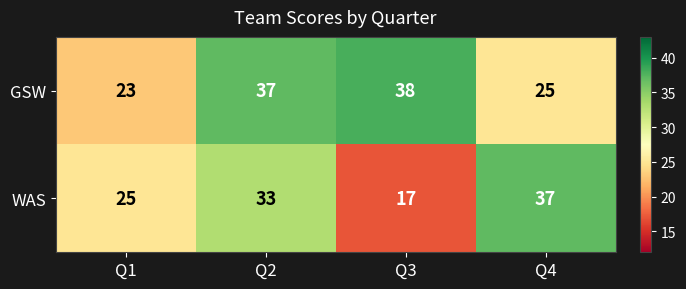

Reading right to left, list all the values displayed in this chart.

GSW: Q4=25	Q3=38	Q2=37	Q1=23
WAS: Q4=37	Q3=17	Q2=33	Q1=25